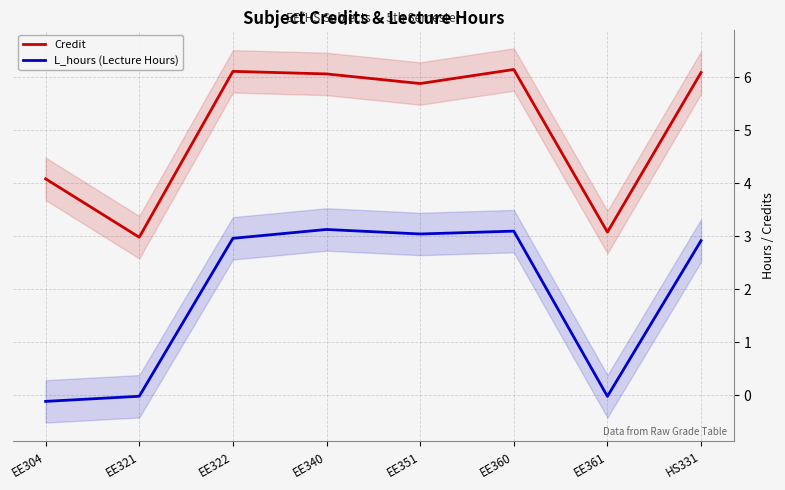

Reading left to right, list all the values displayed in this chart.

Credit: EE304=4.1	EE321=3.0	EE322=6.1	EE340=6.1	EE351=5.9	EE360=6.1	EE361=3.1	HS331=6.1
L_hours (Lecture Hours): EE304=-0.1	EE321=-0.0	EE322=3.0	EE340=3.1	EE351=3.0	EE360=3.1	EE361=-0.0	HS331=2.9